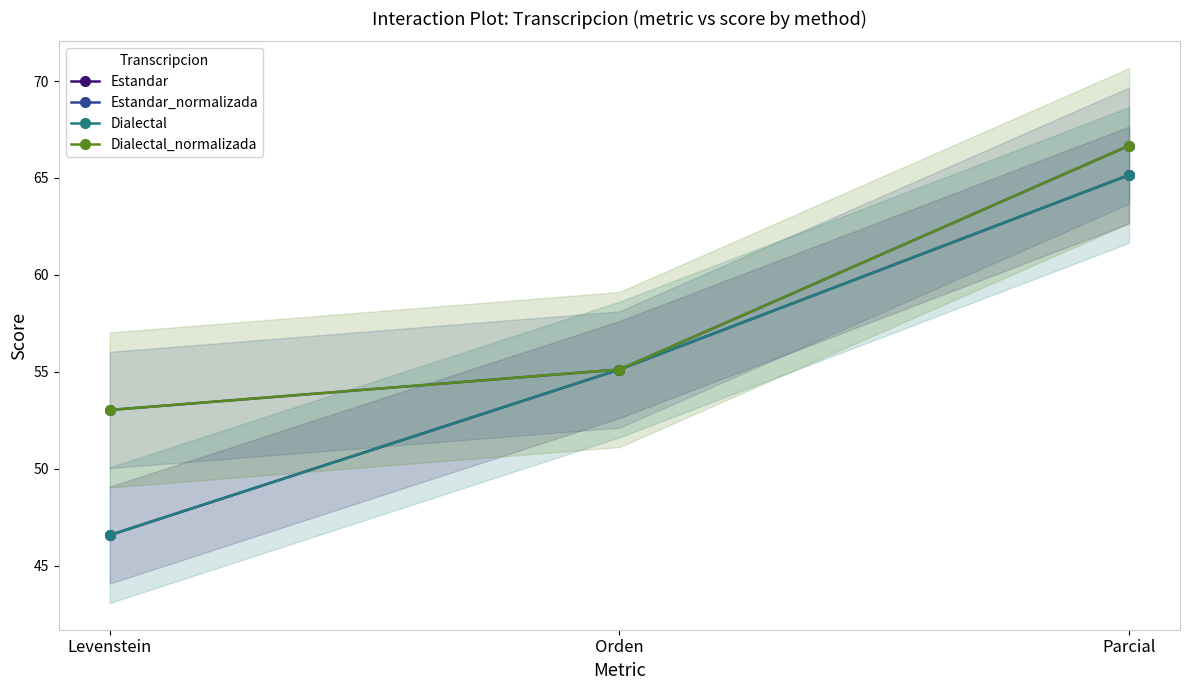

What is the approximate value of Estandar at Orden?

55.1